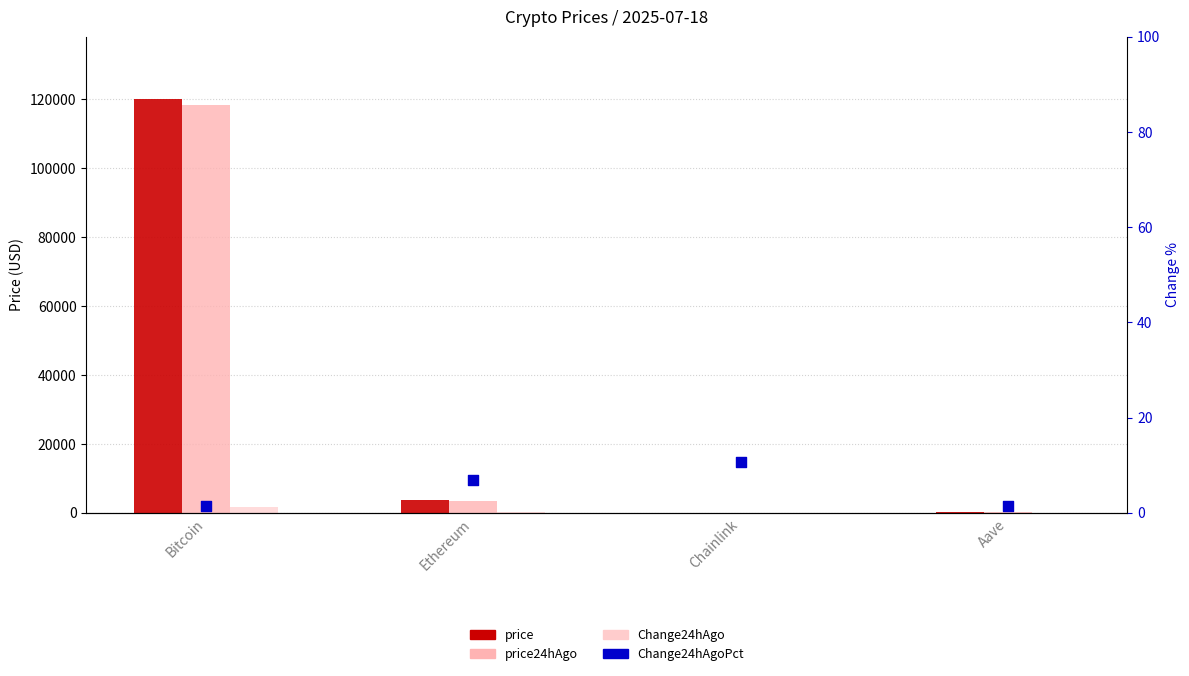

Which series reaches the maximum Y coordinate?

price